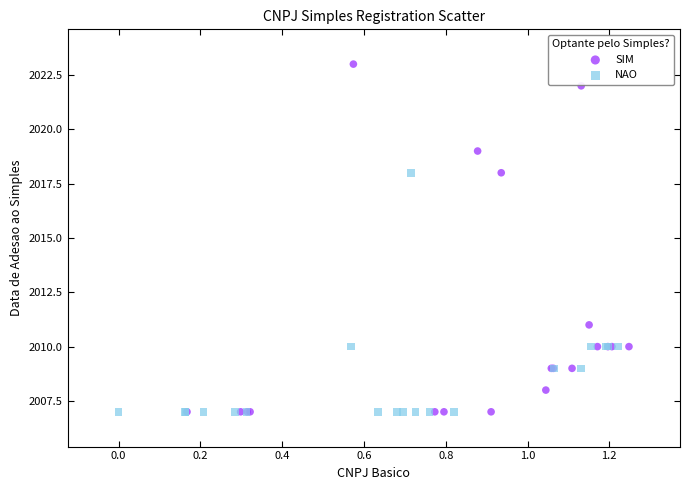

Which series has the largest Y range (max minus min)?

SIM